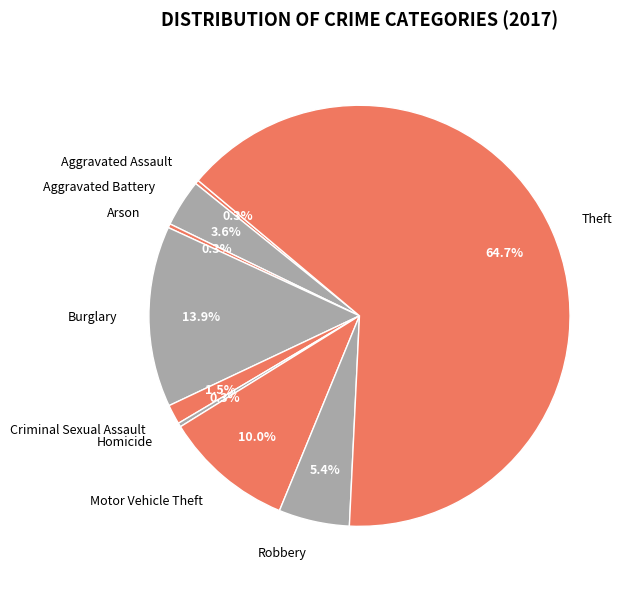

How many slices are in this pie chart?

9